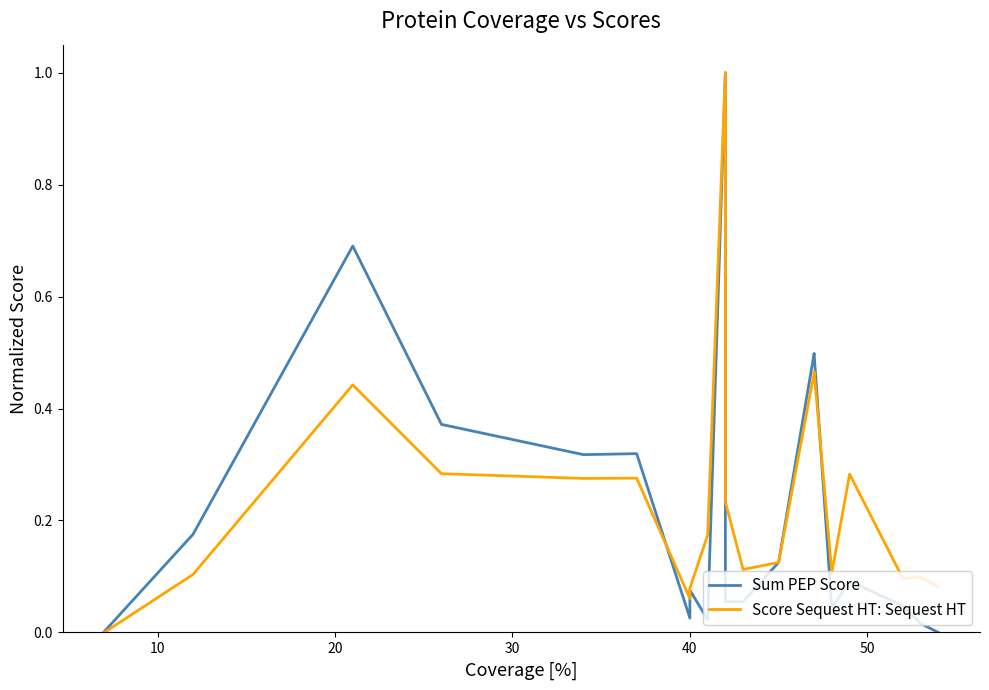

What is the value of the Score Sequest HT: Sequest HT point at the 17th from the left?

0.3